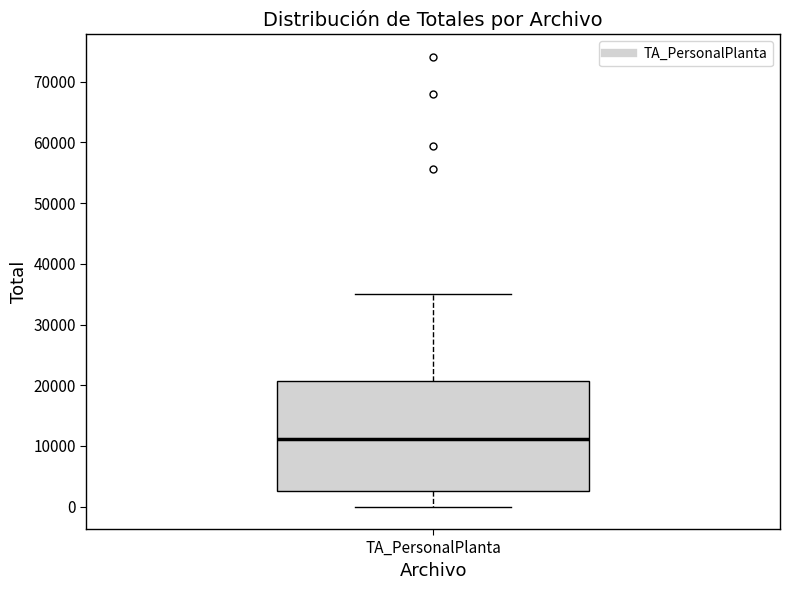

Read this box plot against the y-axis: the position of the median line, the range covered by the box, and the ends of both whiskers. The values are not printed on the chart, so give them approximately, as read against the axis.

median 11000, box 3000 to 21000, whiskers 0 to 35000